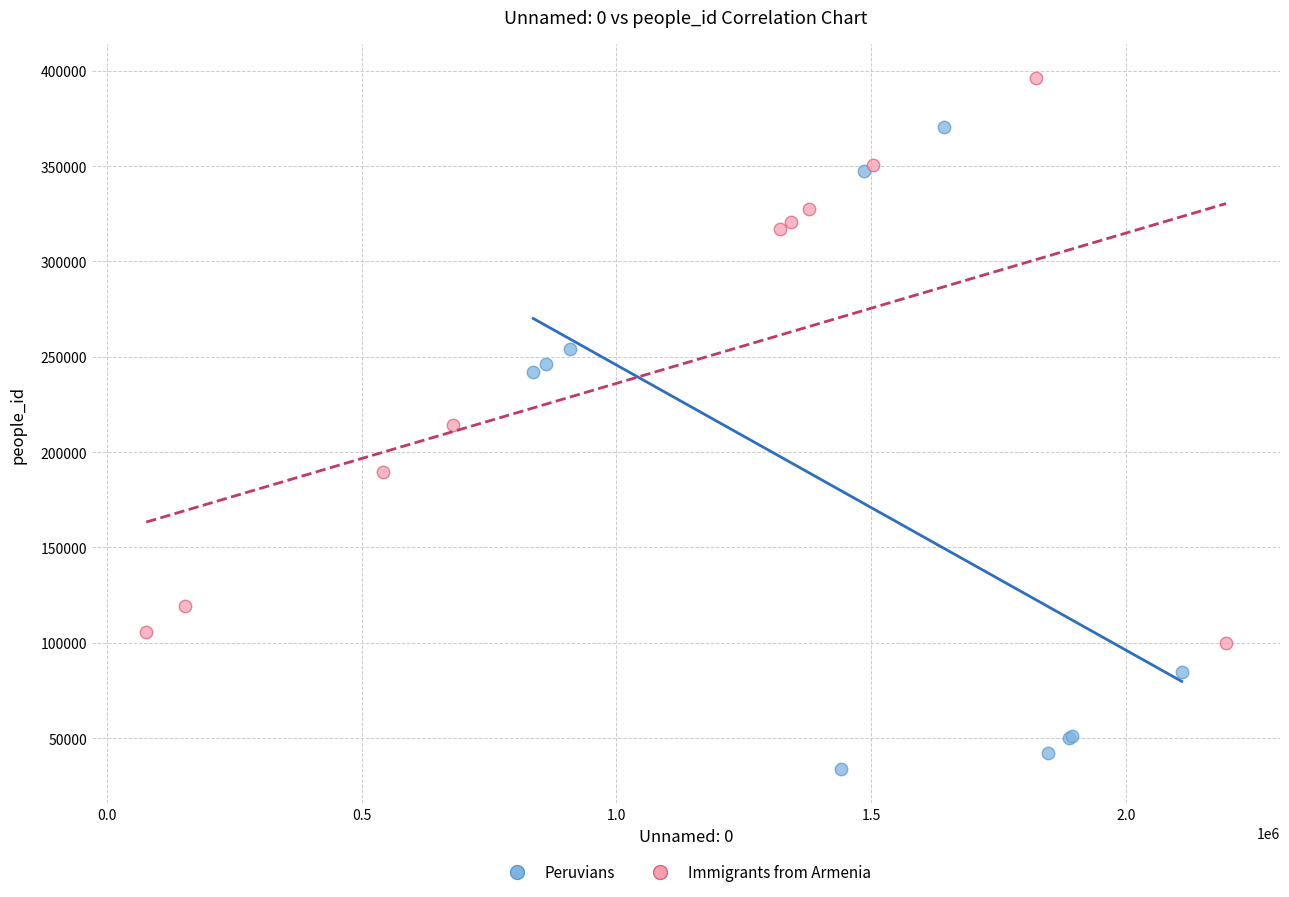

Which series has the widest spread of Y values?

Peruvians